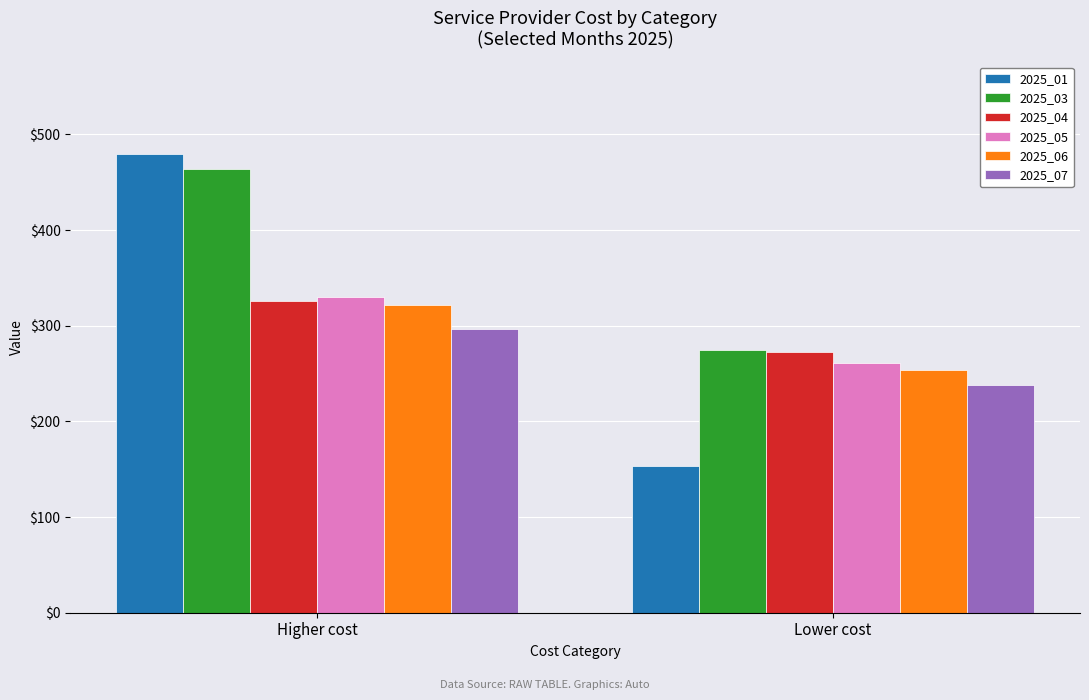

What are all the series names shown in the legend?

2025_01, 2025_03, 2025_04, 2025_05, 2025_06, 2025_07